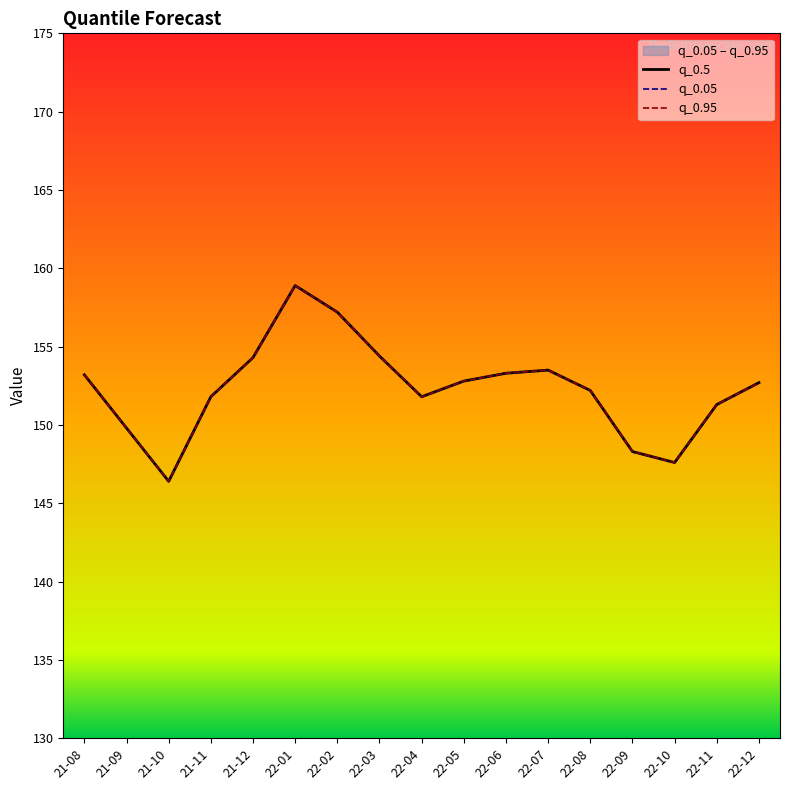

Is this an area chart (filled region under the line)?

No